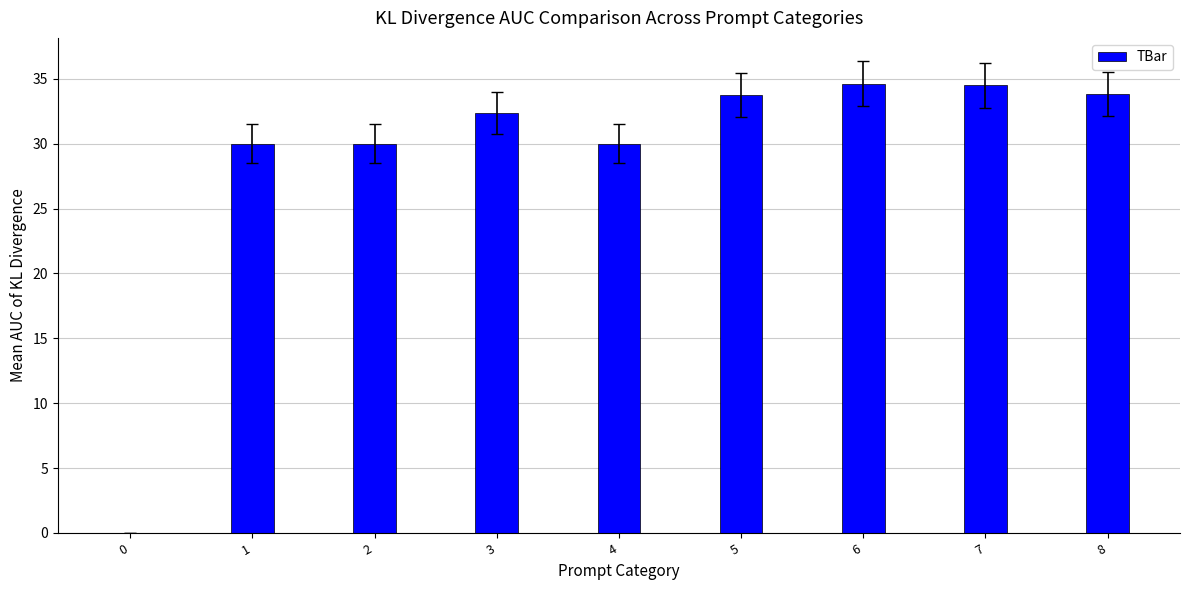

What is the sum of the values at 6 and 8?

68.5